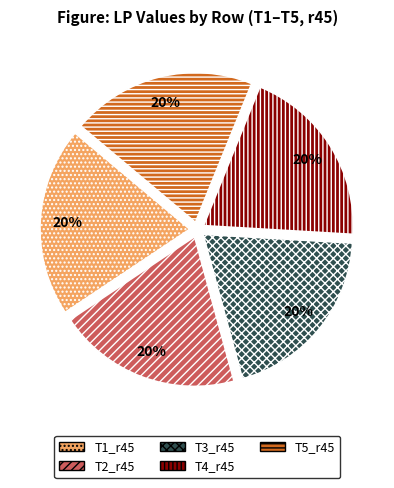

What percentage is the T3_r45 slice, to the nearest percent?

20%